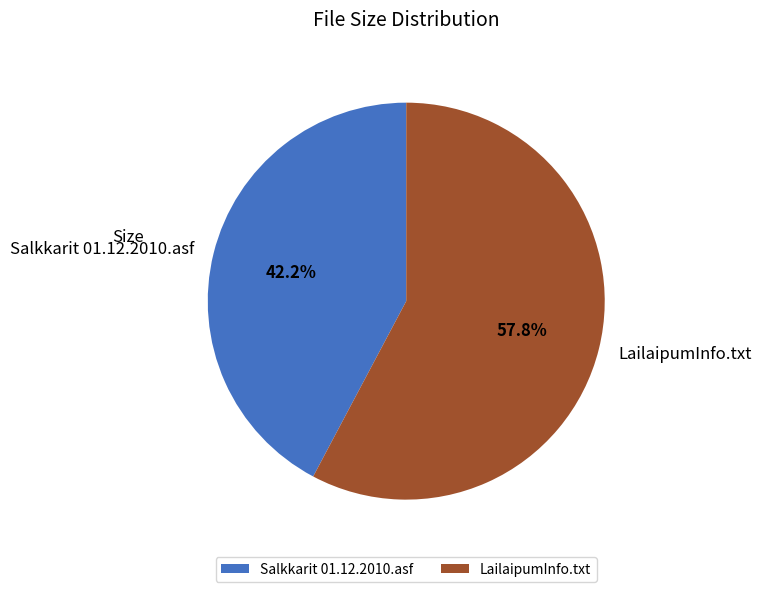

Rank the categories by value from lowest to highest.

Salkkarit 01.12.2010.asf, LailaipumInfo.txt